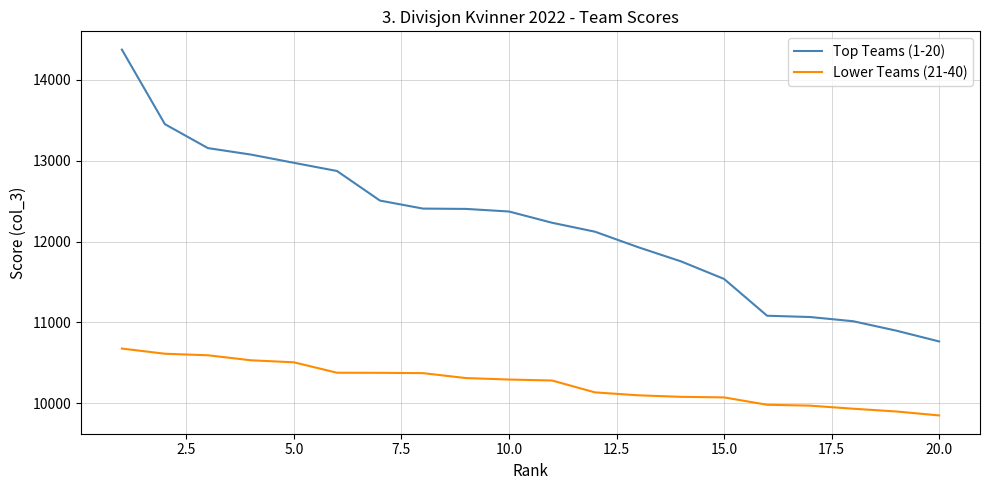

True or false: Lower Teams (21-40) and Top Teams (1-20) cross at least once.

False